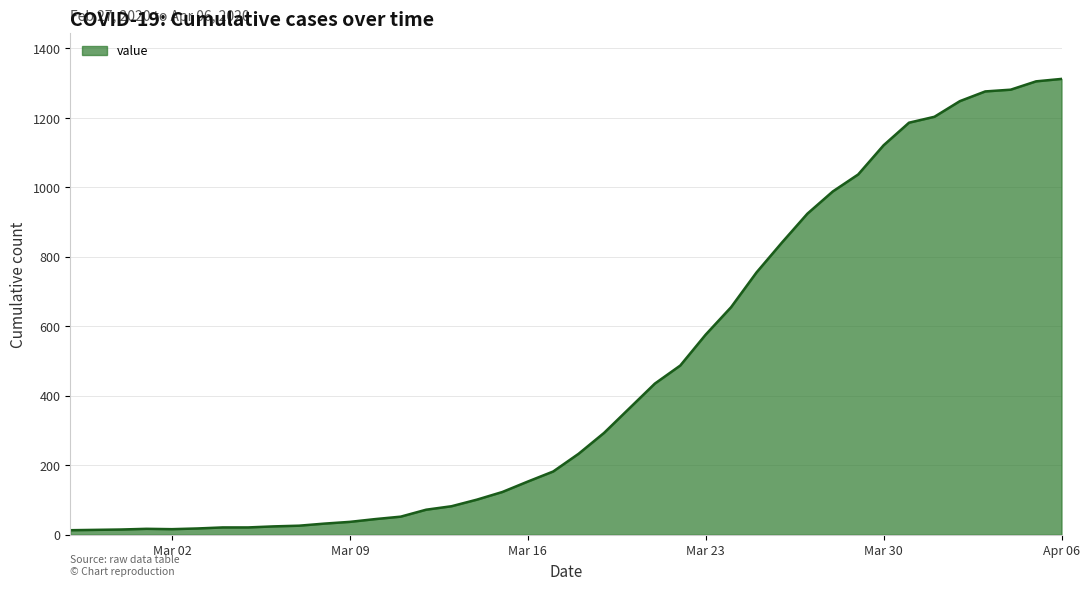

What is the maximum value shown in the chart?

1312